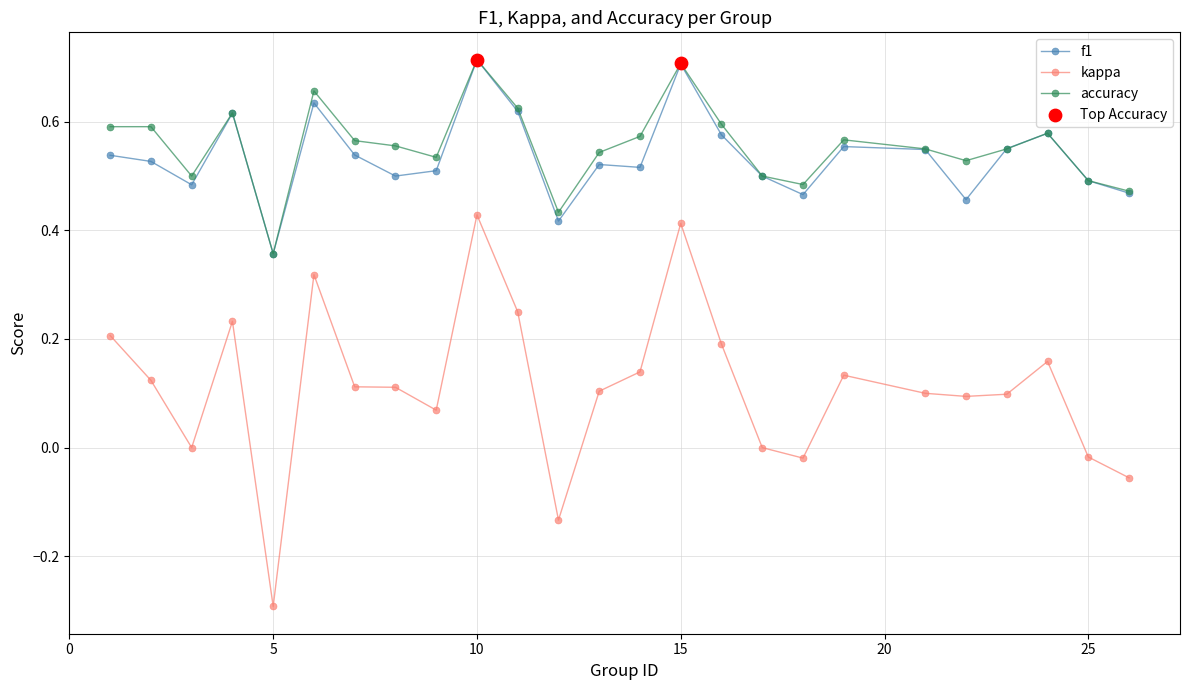

Which series has the widest spread of values?

kappa